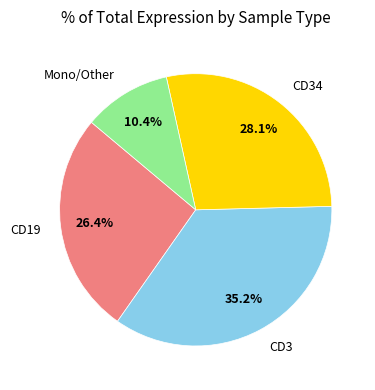

Which category has the smallest portion of the pie?

Mono/Other